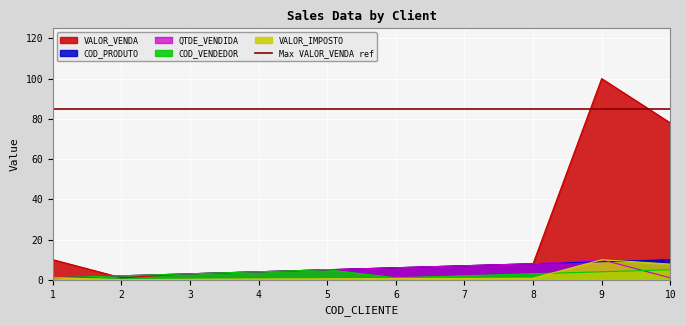

True or false: COD_PRODUTO has a value of 2.0 at 2.

True